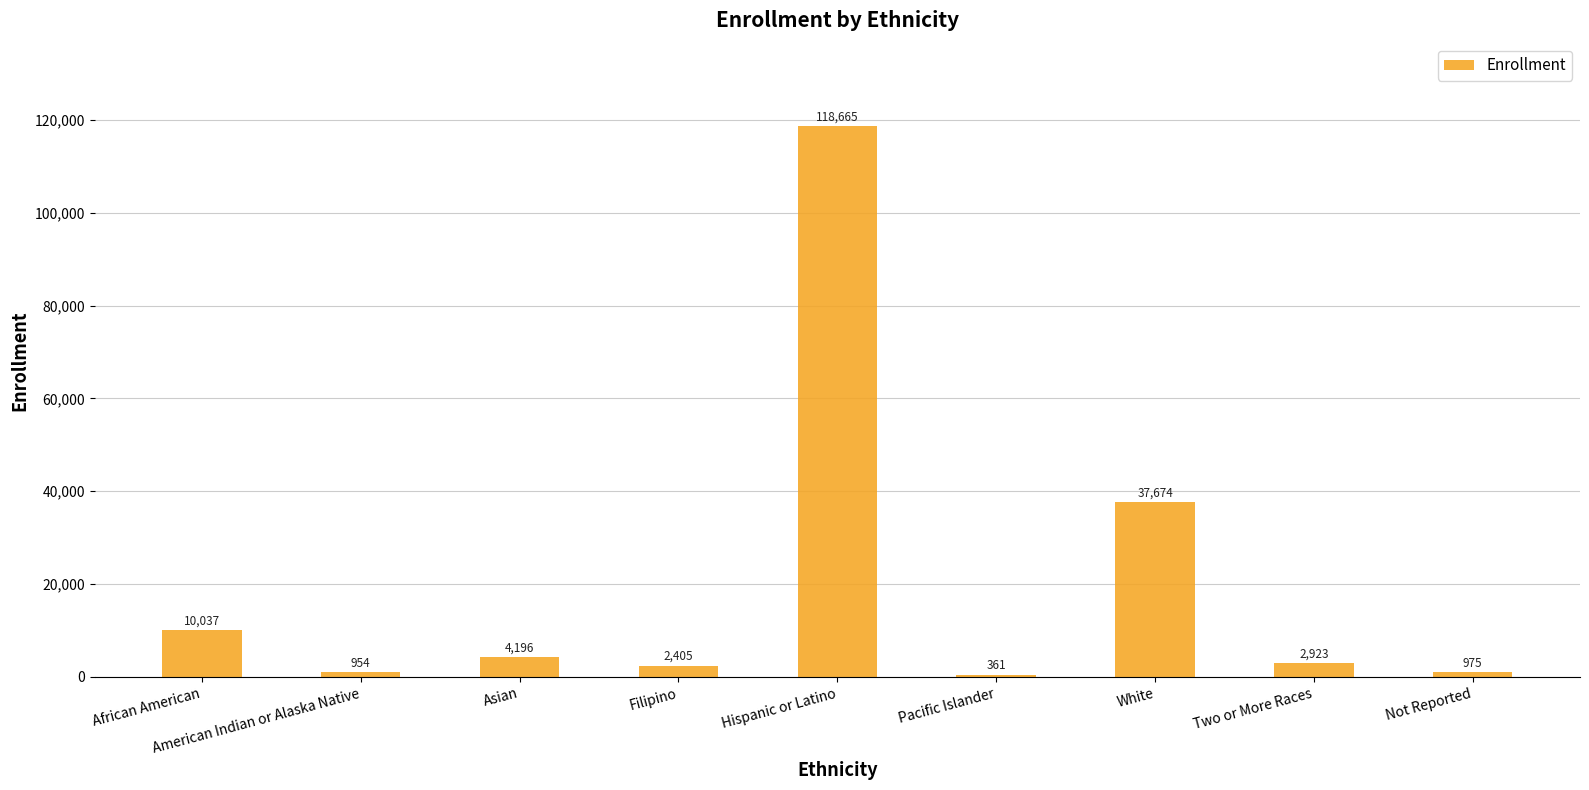

What is the change in value from African American to American Indian or Alaska Native?

-9083